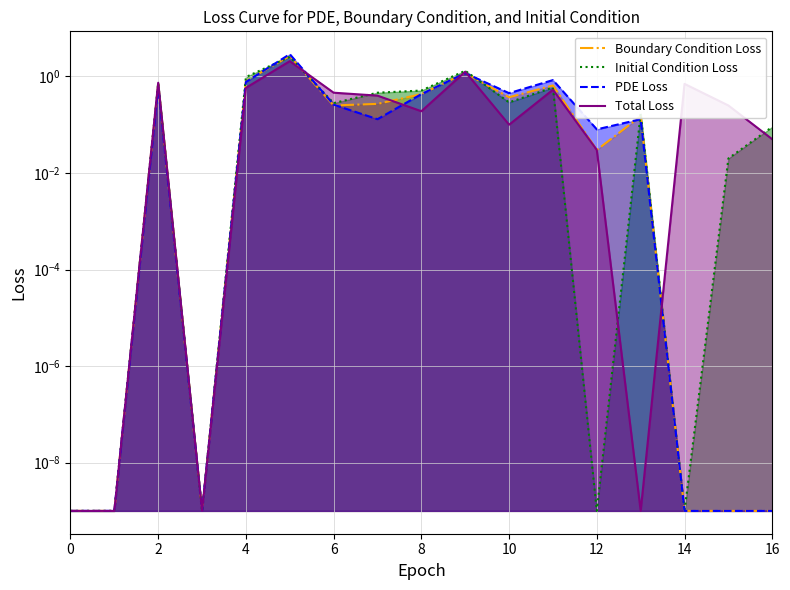

Which has a higher value, 16 or 14?

16